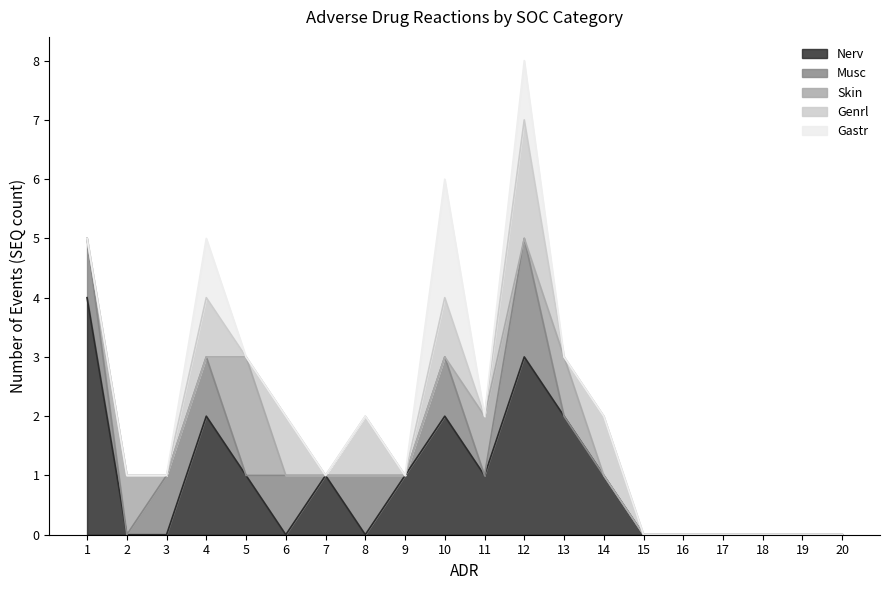

Which category has the lowest value across all series?

2